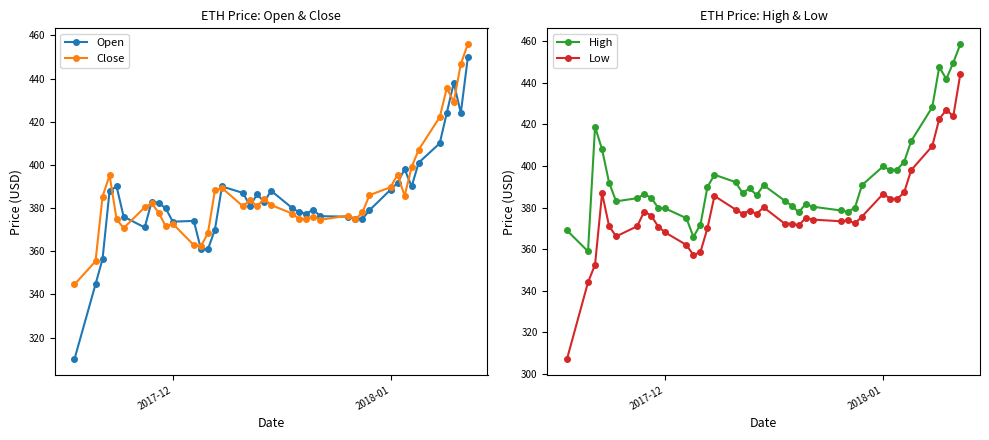

In Close, how many points are lower than both neighbors (excluding endpoints)?

10